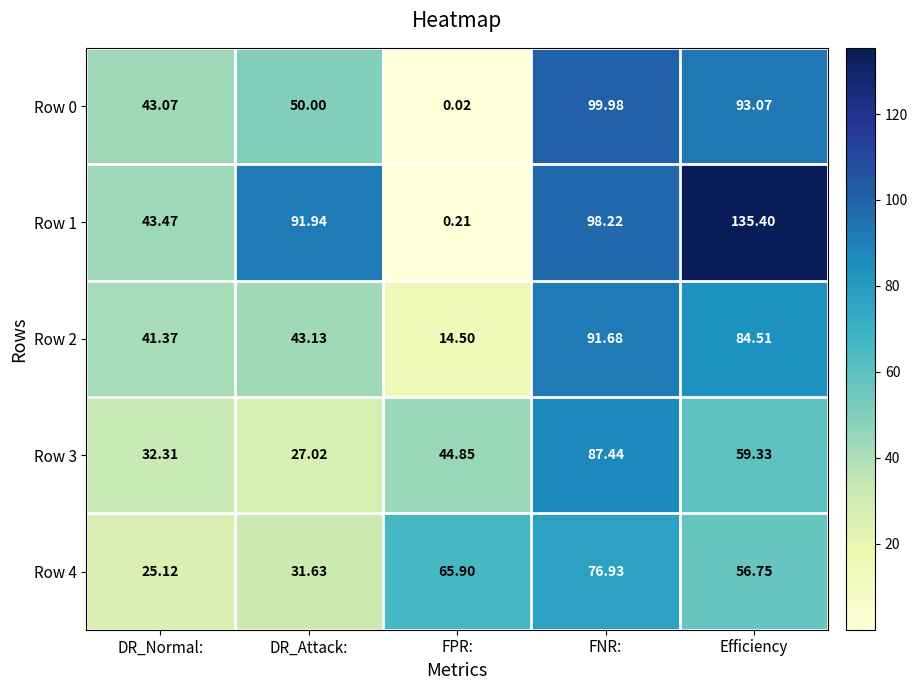

Is the value of Row 2 at Efficiency greater than the value of Row 0 at FPR:?

Yes